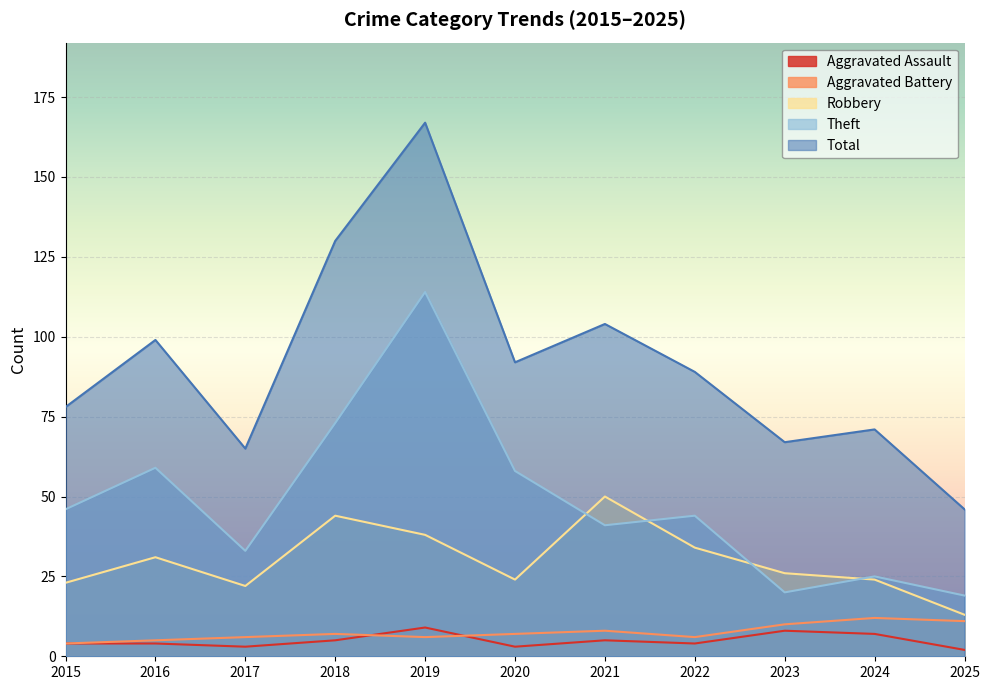

In Total, how many points are higher than both neighbors (excluding endpoints)?

4